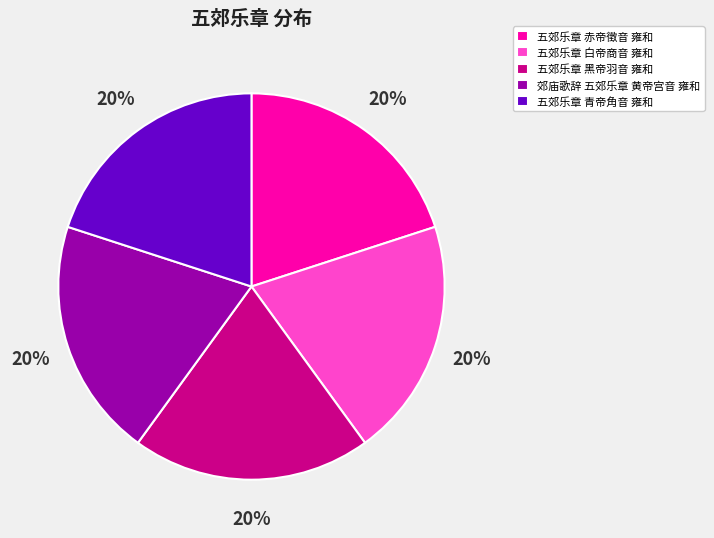

To the nearest percent, what is the combined percentage of 五郊乐章 白帝商音 雍和 and 五郊乐章 黑帝羽音 雍和?

40%